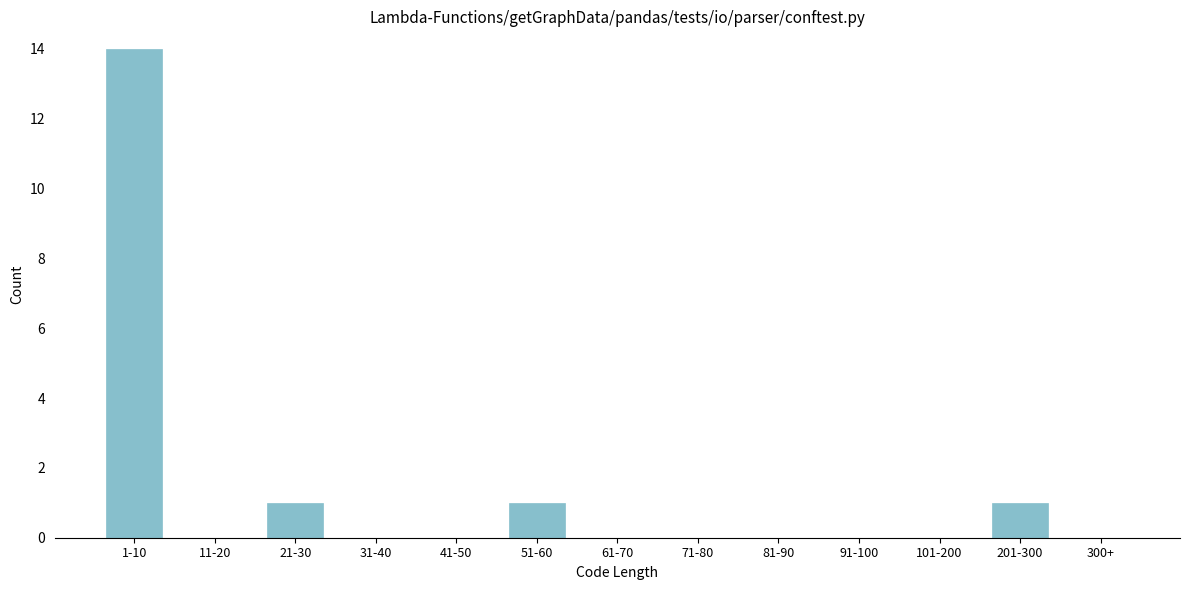

Reading right to left, transcribe all the data shown in this chart.

300+=0	201-300=1	101-200=0	91-100=0	81-90=0	71-80=0	61-70=0	51-60=1	41-50=0	31-40=0	21-30=1	11-20=0	1-10=14